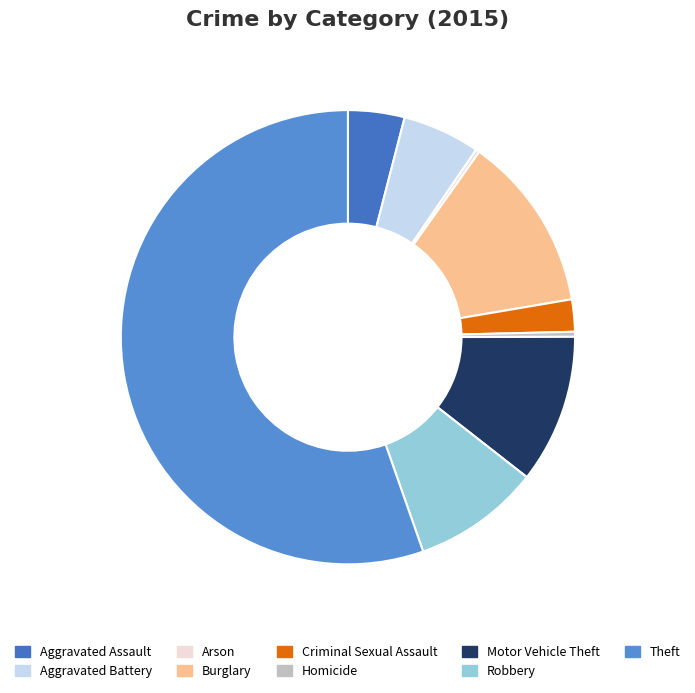

What is the largest slice in the pie chart?

Theft